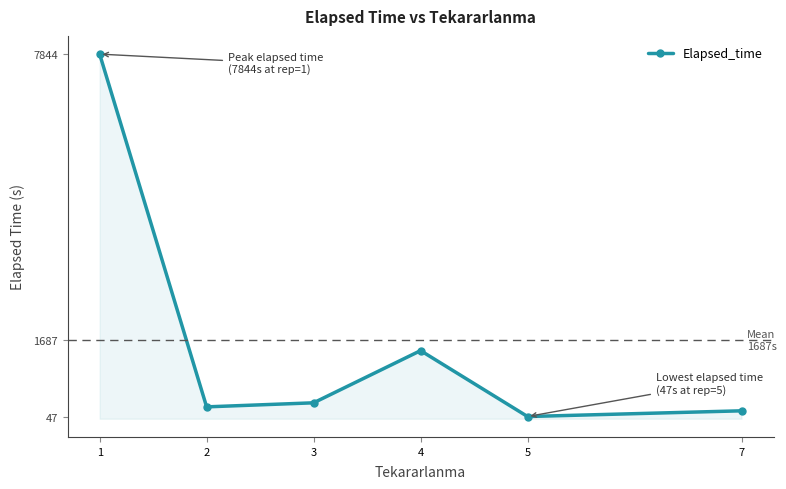

What is the difference between the values at 3 and 7?

172.1